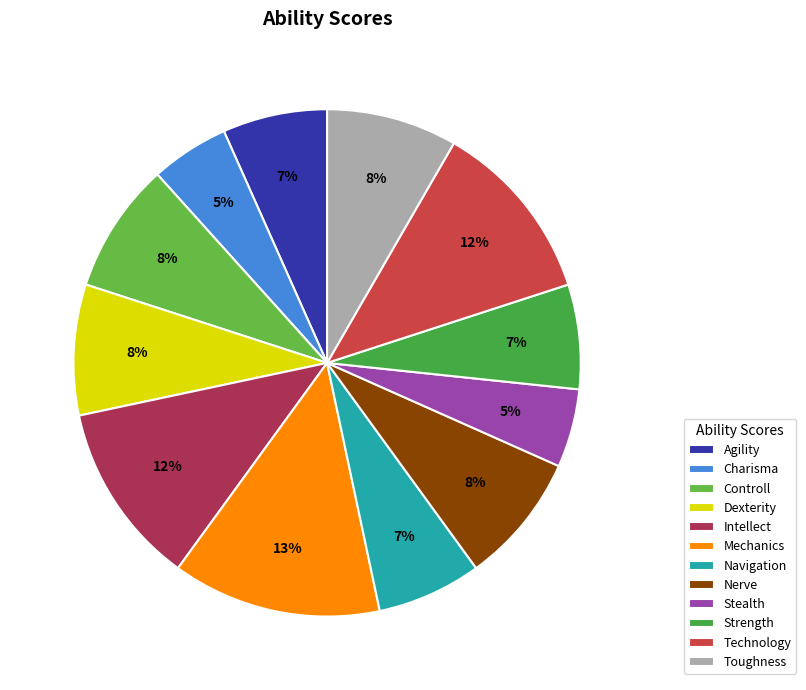

Is it true that Stealth is 1% of the pie?

False